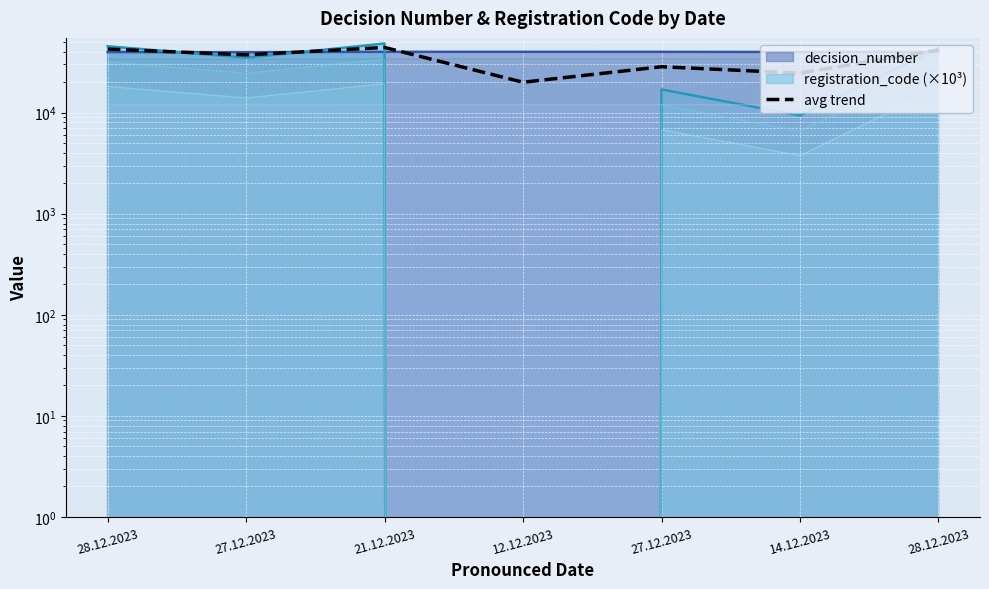

What is the difference between the maximum and second lowest values?

19555.6